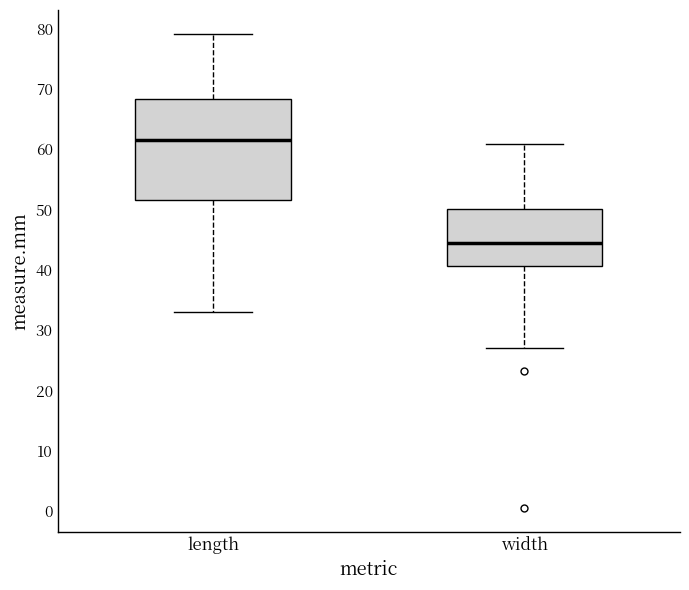

Reading left to right, read every box against the y-axis: the position of its median line, the range the box covers, and the ends of its whiskers. The values are not printed on the chart, so give them approximately, as read against the axis.

length: median 62, box 52 to 68, whiskers 33 to 79
width: median 44, box 41 to 50, whiskers 27 to 61